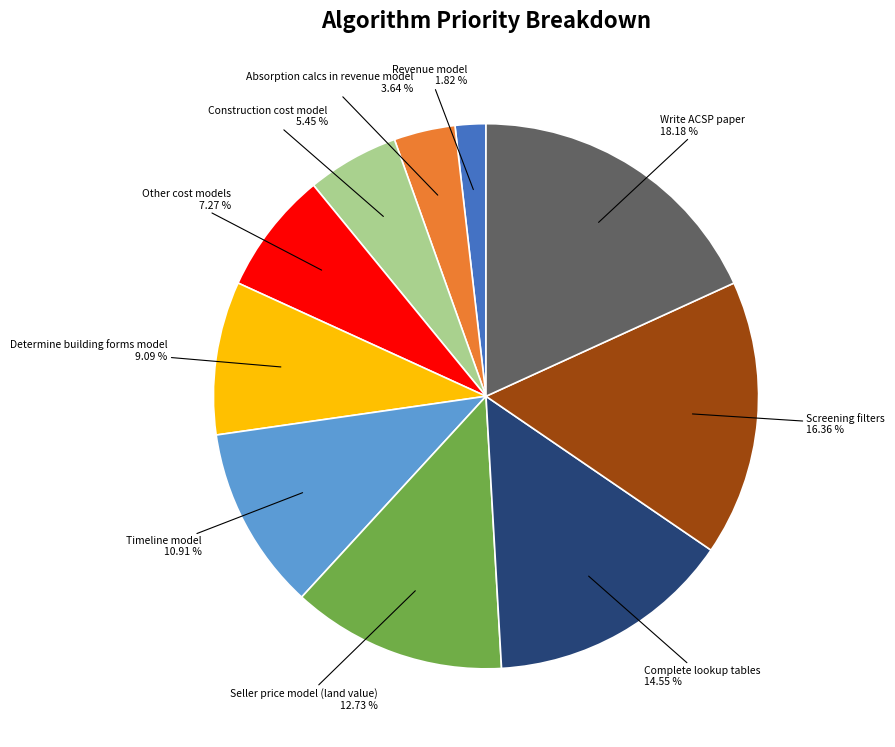

Does any single category account for the majority?

No